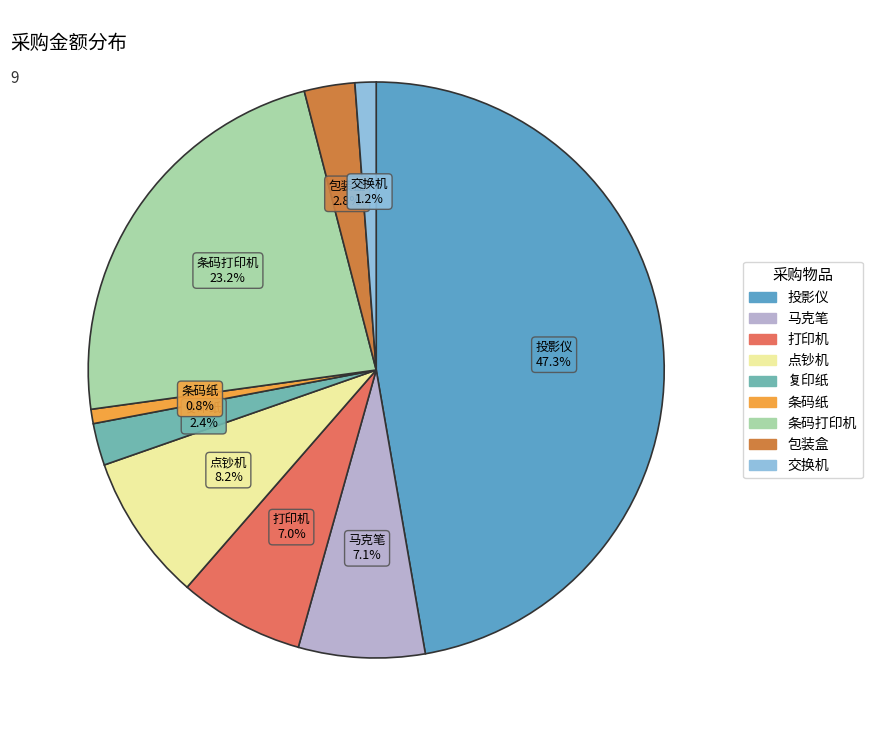

What is the largest slice in the pie chart?

投影仪